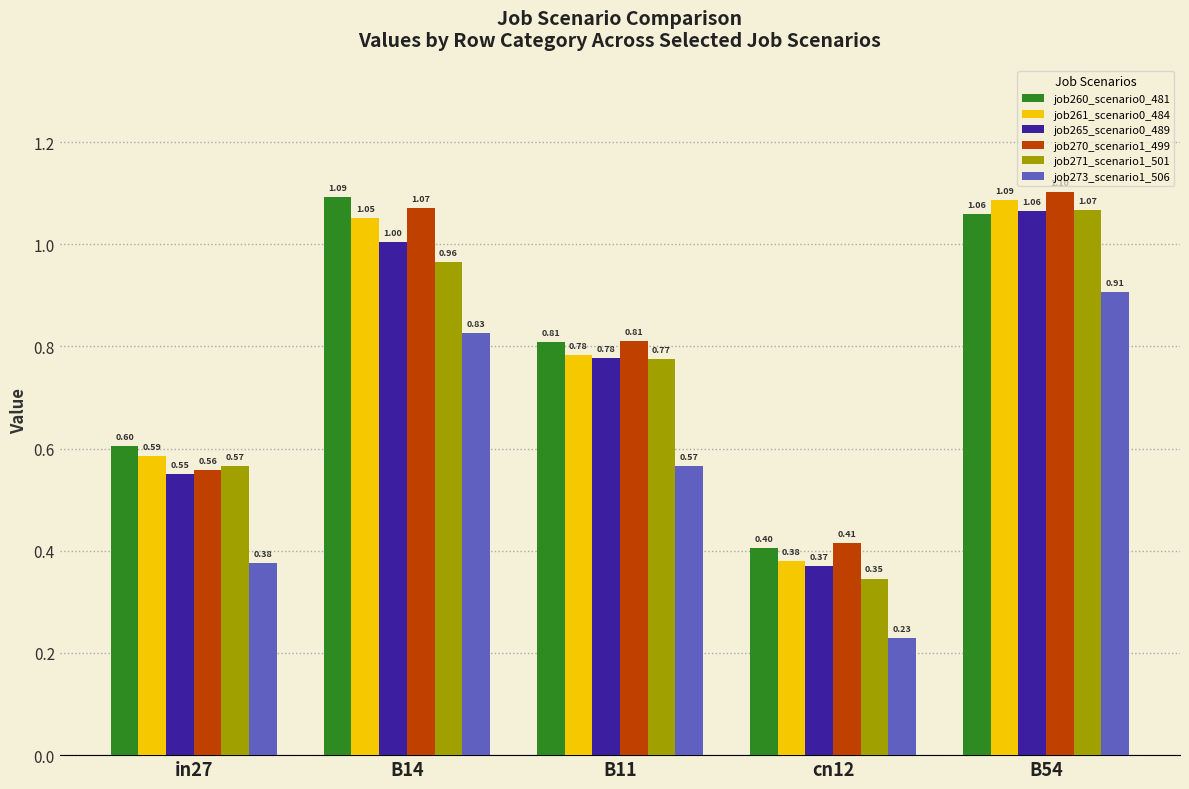

Which series has the largest total across all categories?

job260_scenario0_481